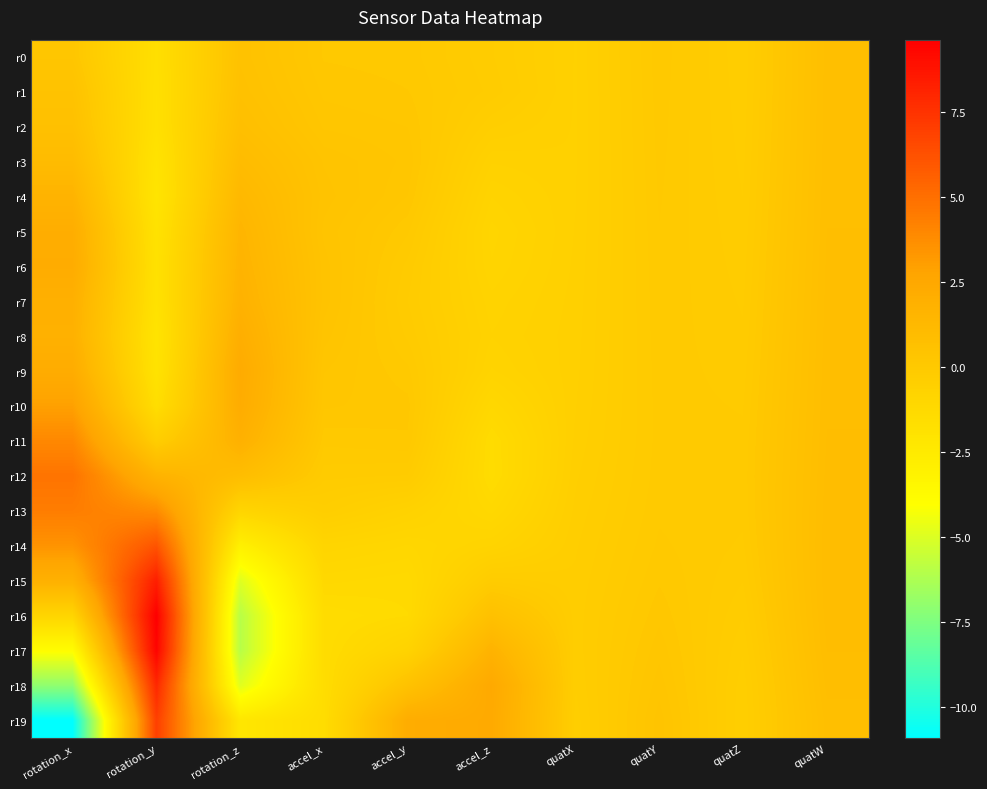

Reading right to left, what are all the values shown in this chart?

r0: quatW=0.8	quatZ=-0.3	quatY=0.0	quatX=-0.6	accel_z=-0.2	accel_y=0.0	accel_x=0.1	rotation_z=0.5	rotation_y=-1.6	rotation_x=0.2
r1: quatW=0.8	quatZ=-0.3	quatY=0.0	quatX=-0.6	accel_z=-0.2	accel_y=0.1	accel_x=0.1	rotation_z=0.6	rotation_y=-1.7	rotation_x=0.5
r2: quatW=0.8	quatZ=-0.3	quatY=0.0	quatX=-0.6	accel_z=-0.4	accel_y=0.2	accel_x=0.2	rotation_z=0.8	rotation_y=-1.7	rotation_x=0.6
r3: quatW=0.8	quatZ=-0.3	quatY=0.0	quatX=-0.6	accel_z=-0.6	accel_y=0.2	accel_x=0.4	rotation_z=1.0	rotation_y=-1.9	rotation_x=1.0
r4: quatW=0.8	quatZ=-0.2	quatY=0.0	quatX=-0.6	accel_z=-0.8	accel_y=0.2	accel_x=0.4	rotation_z=1.3	rotation_y=-2.1	rotation_x=1.6
r5: quatW=0.8	quatZ=-0.2	quatY=-0.0	quatX=-0.6	accel_z=-0.9	accel_y=0.0	accel_x=0.4	rotation_z=1.5	rotation_y=-1.9	rotation_x=2.1
r6: quatW=0.8	quatZ=-0.2	quatY=-0.0	quatX=-0.5	accel_z=-0.9	accel_y=-0.1	accel_x=0.4	rotation_z=1.6	rotation_y=-1.8	rotation_x=2.2
r7: quatW=0.8	quatZ=-0.2	quatY=-0.0	quatX=-0.5	accel_z=-0.8	accel_y=-0.2	accel_x=0.4	rotation_z=1.7	rotation_y=-1.8	rotation_x=1.9
r8: quatW=0.8	quatZ=-0.2	quatY=-0.0	quatX=-0.5	accel_z=-0.7	accel_y=-0.1	accel_x=0.4	rotation_z=2.0	rotation_y=-2.0	rotation_x=1.8
r9: quatW=0.9	quatZ=-0.1	quatY=-0.0	quatX=-0.5	accel_z=-0.8	accel_y=0.0	accel_x=0.2	rotation_z=2.3	rotation_y=-1.9	rotation_x=2.2
r10: quatW=0.9	quatZ=-0.1	quatY=-0.1	quatX=-0.5	accel_z=-1.1	accel_y=0.1	accel_x=0.2	rotation_z=2.2	rotation_y=-1.6	rotation_x=2.9
r11: quatW=0.9	quatZ=-0.1	quatY=-0.1	quatX=-0.5	accel_z=-1.4	accel_y=0.1	accel_x=0.0	rotation_z=1.8	rotation_y=-0.3	rotation_x=3.9
r12: quatW=0.9	quatZ=-0.1	quatY=-0.0	quatX=-0.4	accel_z=-1.4	accel_y=-0.2	accel_x=-0.1	rotation_z=0.9	rotation_y=1.7	rotation_x=4.8
r13: quatW=0.9	quatZ=-0.1	quatY=-0.0	quatX=-0.4	accel_z=-1.2	accel_y=-0.7	accel_x=-0.4	rotation_z=-0.9	rotation_y=3.8	rotation_x=4.4
r14: quatW=0.9	quatZ=-0.1	quatY=0.0	quatX=-0.3	accel_z=-0.8	accel_y=-1.1	accel_x=-0.9	rotation_z=-2.9	rotation_y=6.1	rotation_x=3.5
r15: quatW=0.9	quatZ=-0.2	quatY=0.1	quatX=-0.3	accel_z=-0.2	accel_y=-1.3	accel_x=-1.2	rotation_z=-4.9	rotation_y=8.3	rotation_x=1.8
r16: quatW=0.9	quatZ=-0.2	quatY=0.1	quatX=-0.3	accel_z=0.6	accel_y=-1.3	accel_x=-1.4	rotation_z=-6.0	rotation_y=9.6	rotation_x=-0.9
r17: quatW=0.9	quatZ=-0.3	quatY=0.2	quatX=-0.3	accel_z=1.7	accel_y=-0.8	accel_x=-1.4	rotation_z=-6.0	rotation_y=9.4	rotation_x=-3.9
r18: quatW=0.8	quatZ=-0.4	quatY=0.3	quatX=-0.3	accel_z=2.4	accel_y=0.5	accel_x=-1.5	rotation_z=-4.9	rotation_y=7.9	rotation_x=-7.0
r19: quatW=0.8	quatZ=-0.4	quatY=0.4	quatX=-0.4	accel_z=2.4	accel_y=2.1	accel_x=-1.5	rotation_z=-2.2	rotation_y=7.0	rotation_x=-10.9